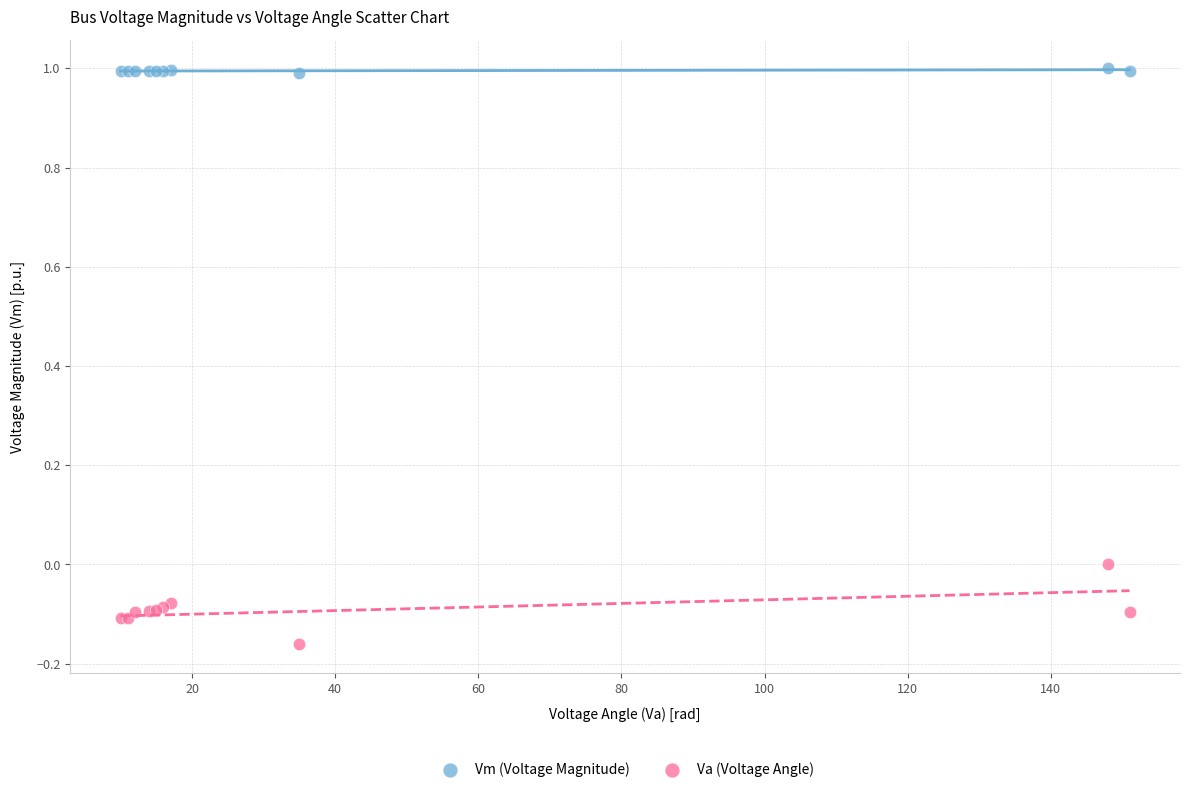

Which series reaches the maximum Y coordinate?

Vm (Voltage Magnitude)